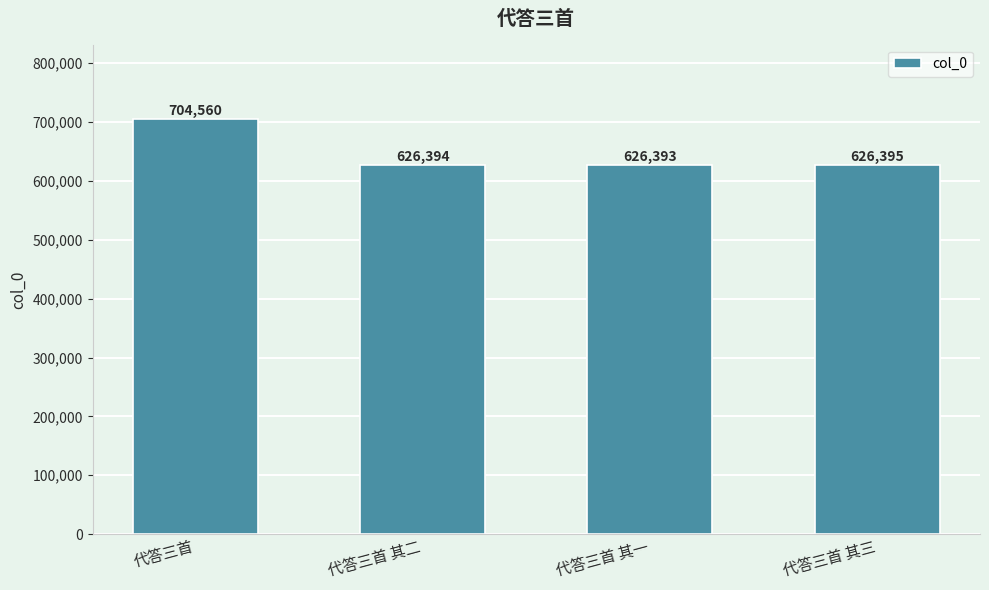

The value at 代答三首 其一 is 626393. True or false?

True